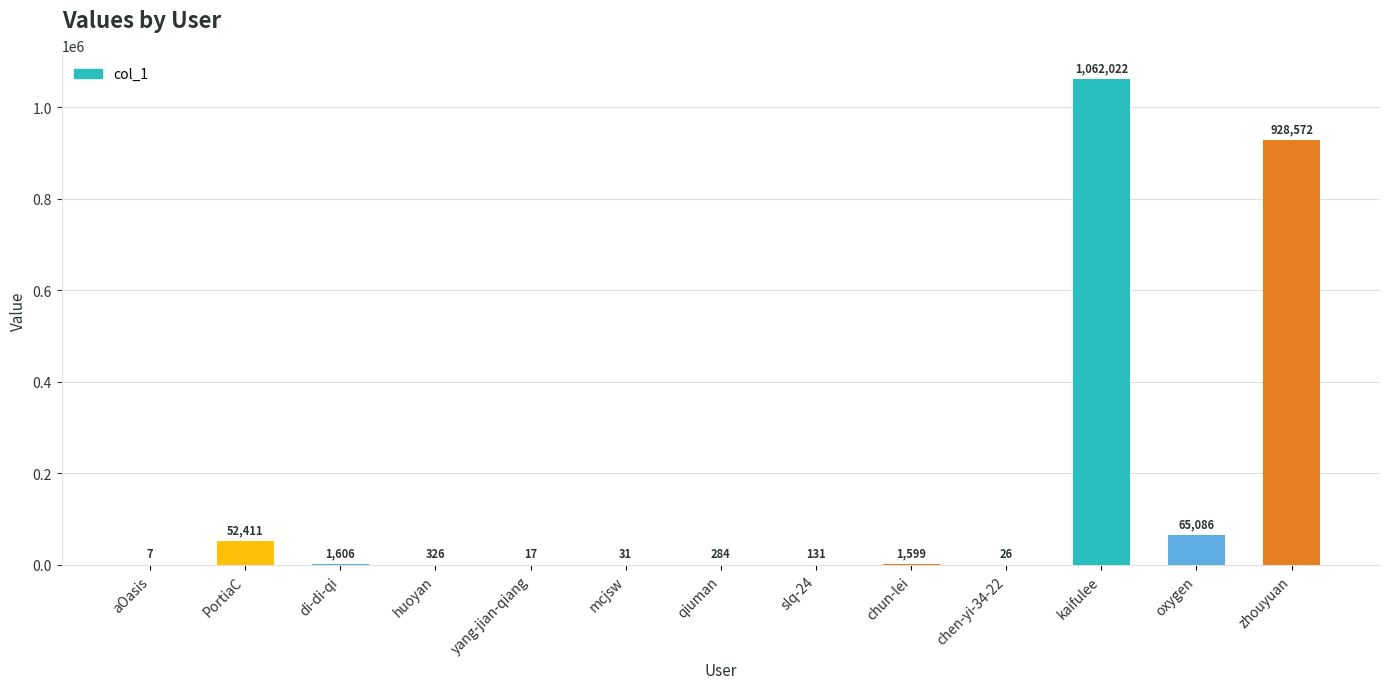

What is the greatest value displayed?

1062022